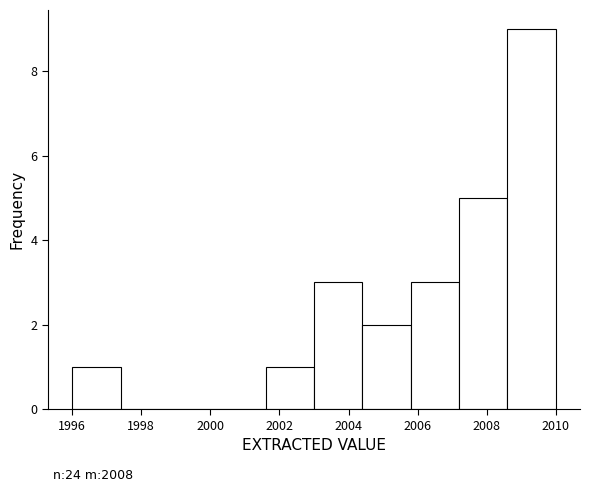

Which range on the x-axis has the tallest bar?

2008.6 to 2010.0